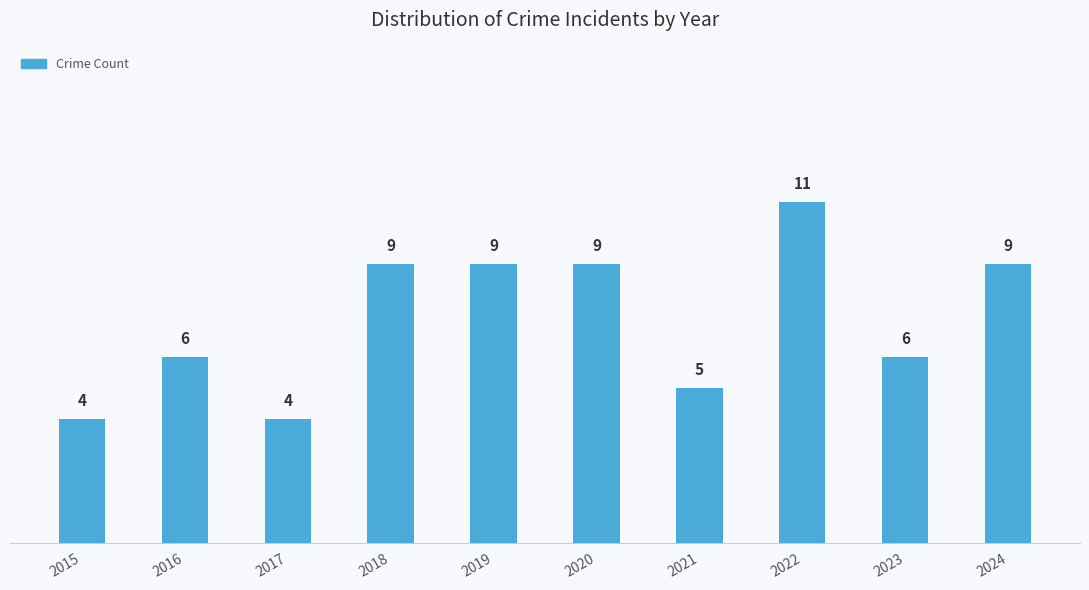

Which has a higher value, 2021 or 2015?

2021